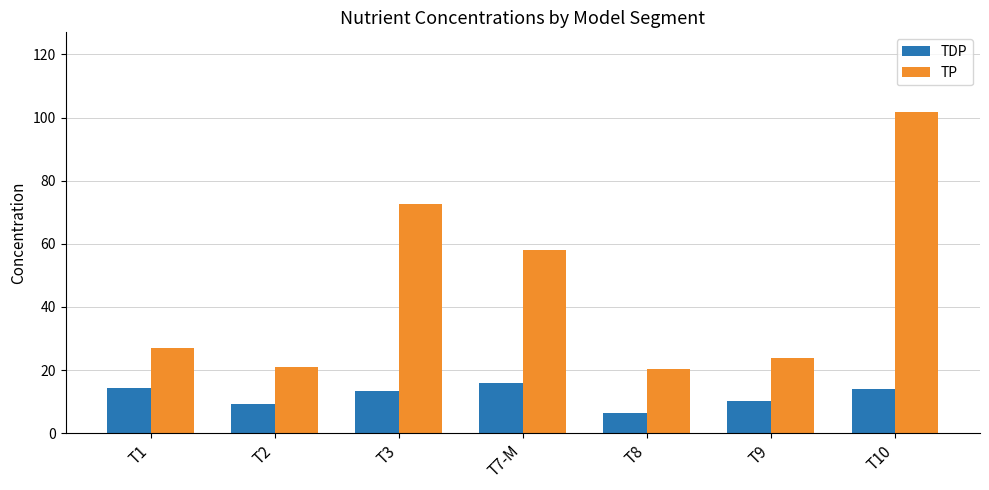

At T1, list the series in order from smallest to largest.

TDP, TP